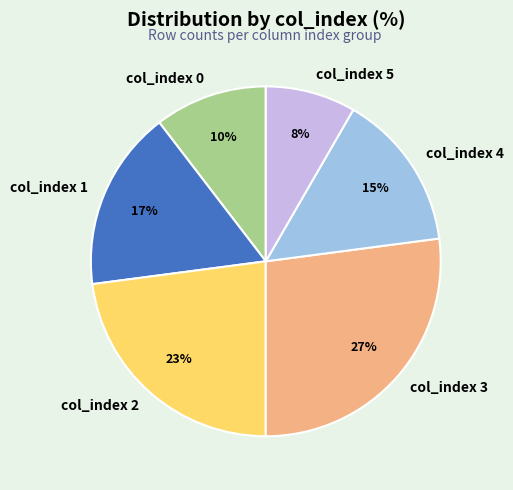

Is it true that col_index 2 is 23% of the pie?

True